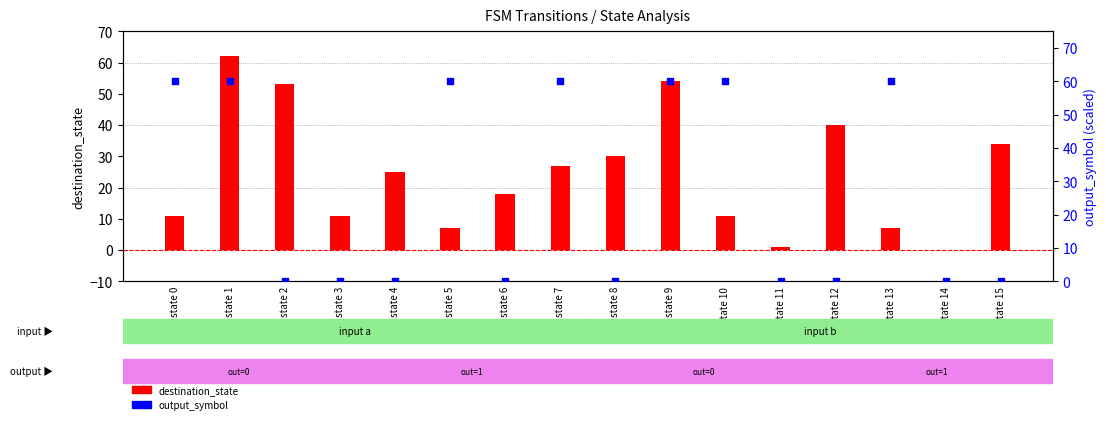

What are all the series names shown in the legend?

destination_state, output_symbol